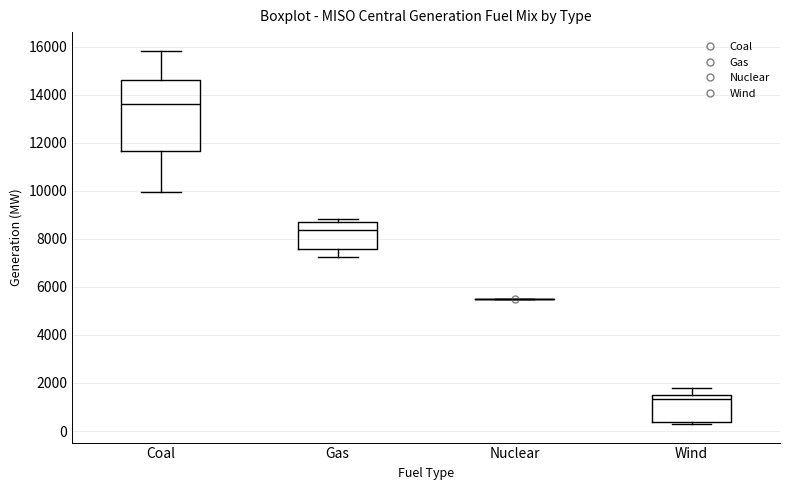

Reading left to right, read every box against the y-axis: the position of its median line, the range the box covers, and the ends of its whiskers. The values are not printed on the chart, so give them approximately, as read against the axis.

Coal: median 13600, box 11600 to 14600, whiskers 10000 to 15800
Gas: median 8400, box 7600 to 8800, whiskers 7200 to 8800 (just above the box's upper edge)
Nuclear: box collapsed to a line at 5400, whiskers 5400 to 5400
Wind: median 1400, box 400 to 1600, whiskers 200 to 1800